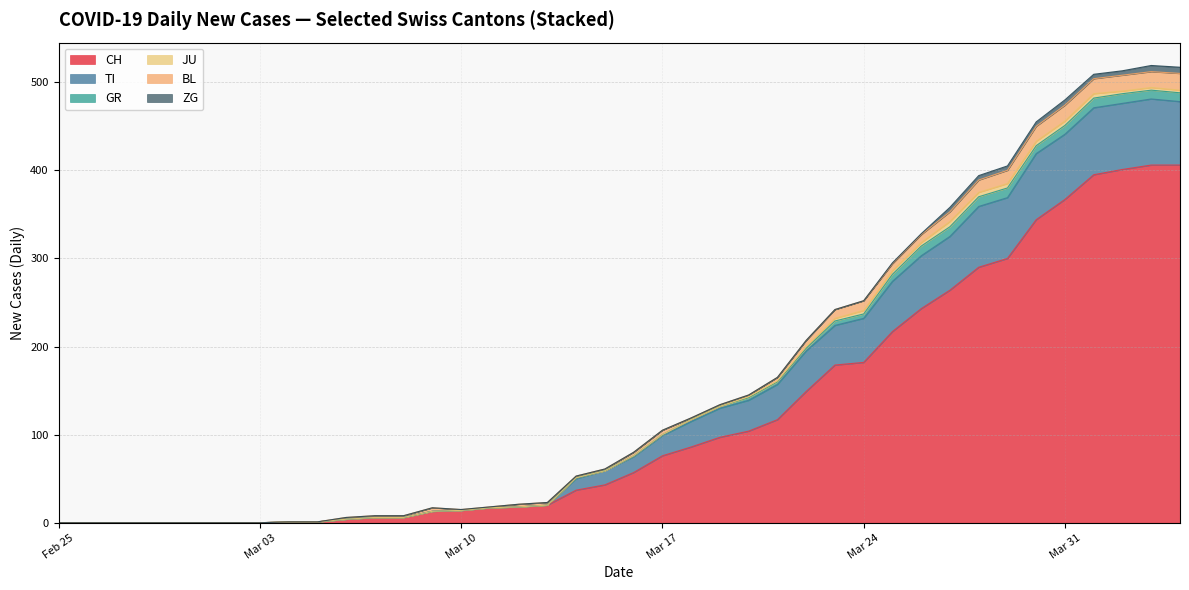

Count the JU values in the range 0 to 2.

26